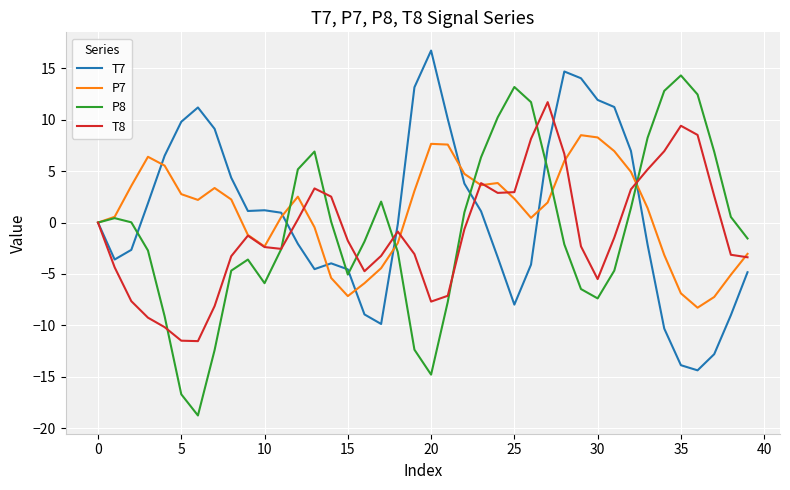

What is the greatest value displayed?

16.7